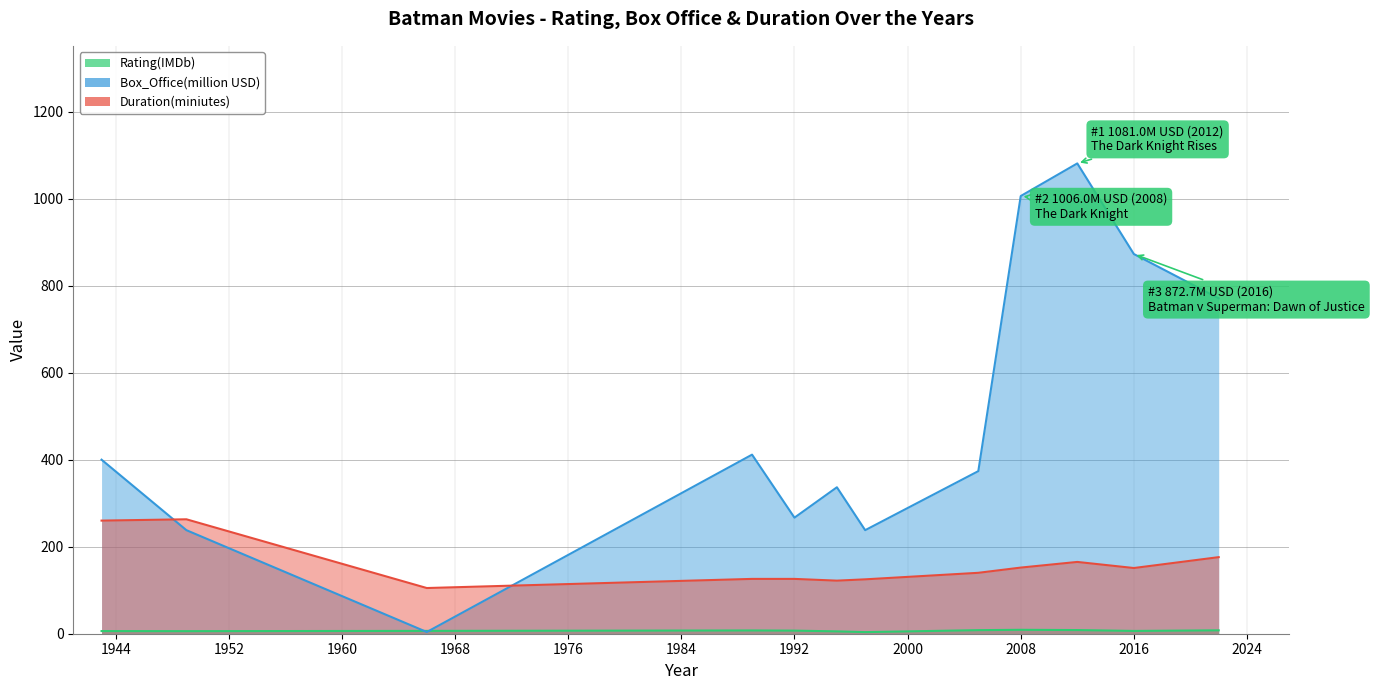

At which label does Box_Office(million USD) first exceed 400?

1989